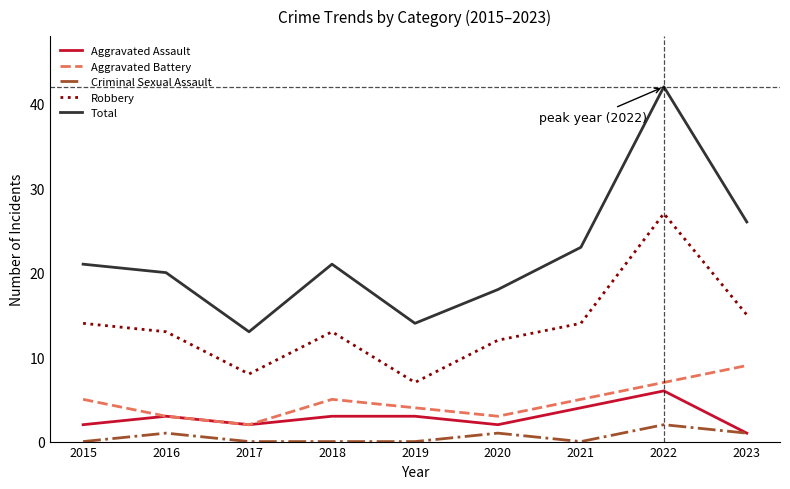

Rank the series by their maximum value, from lowest to highest.

Criminal Sexual Assault, Aggravated Assault, Aggravated Battery, Robbery, Total